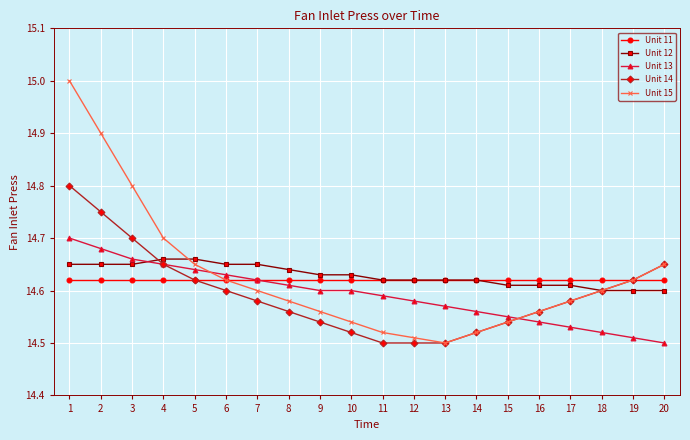

What is the difference between the maximum and minimum values in the Unit 12 series?

0.1